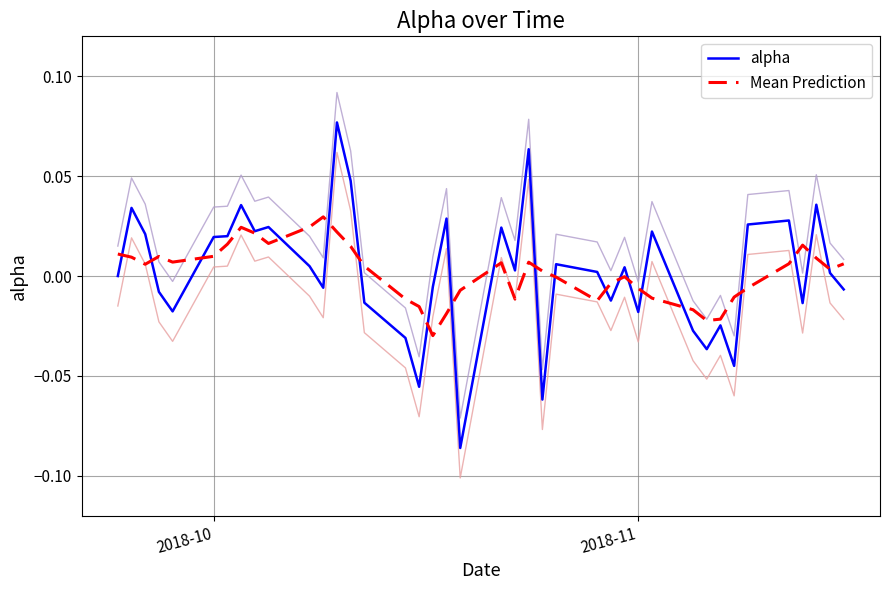

At how many categories does at least one series exceed 0?

30